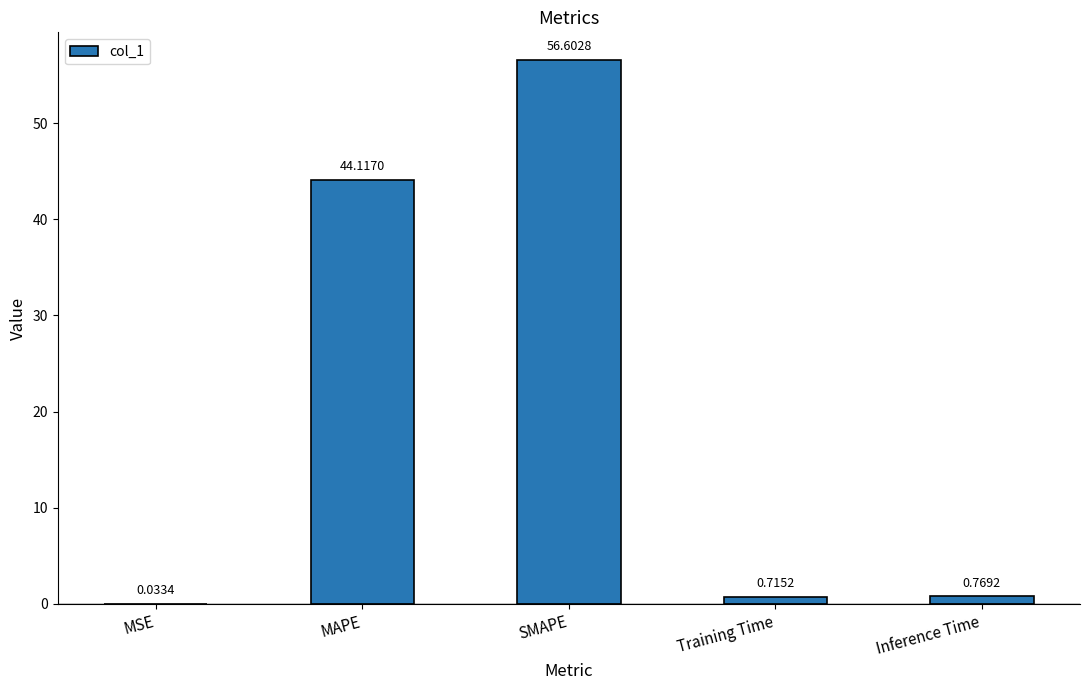

Between Training Time and SMAPE, which is larger?

SMAPE